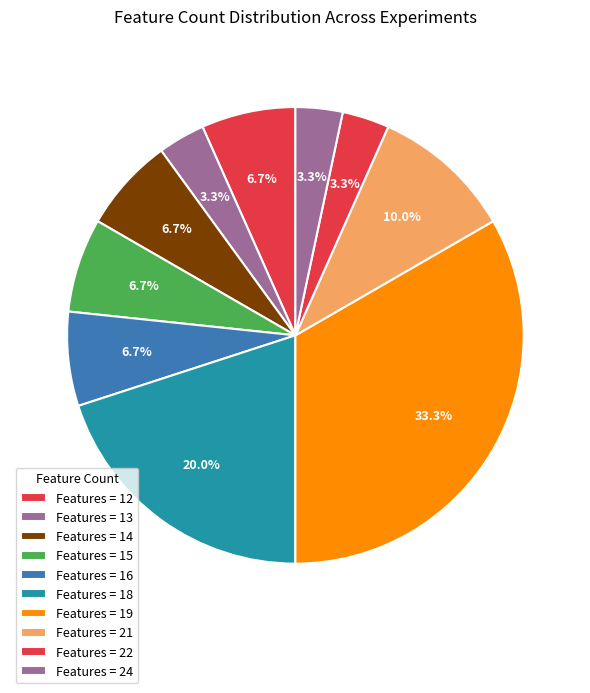

Count the number of slices in the pie.

10